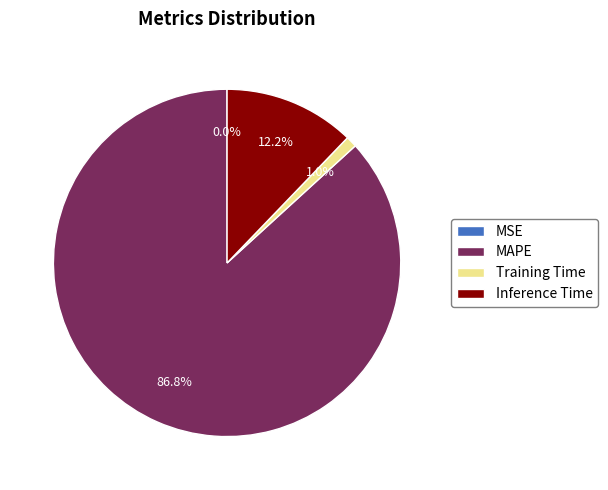

True or false: Training Time accounts for 1% of the total.

True